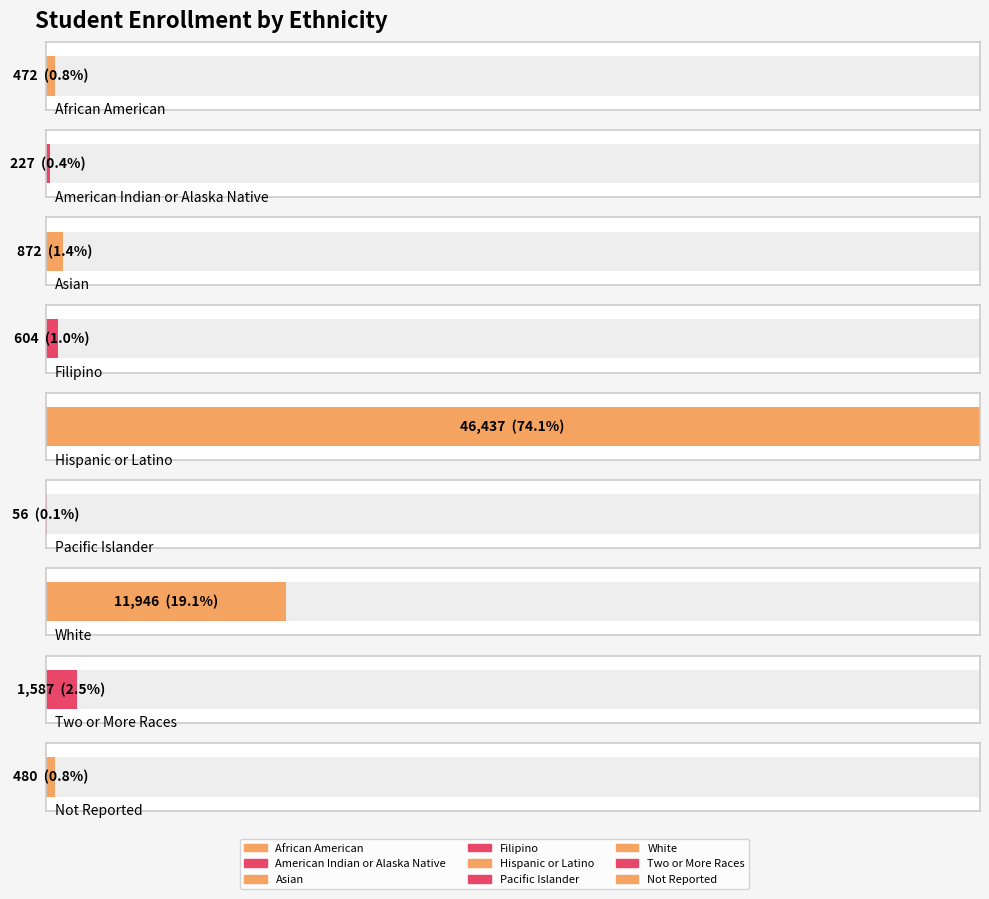

What is the greatest value displayed?

46437